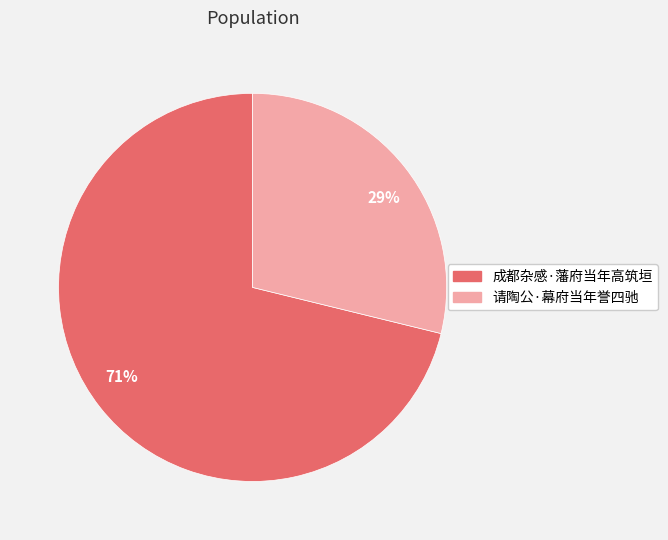

Rank the categories by value from highest to lowest.

成都杂感·藩府当年高筑垣, 请陶公·幕府当年誉四驰